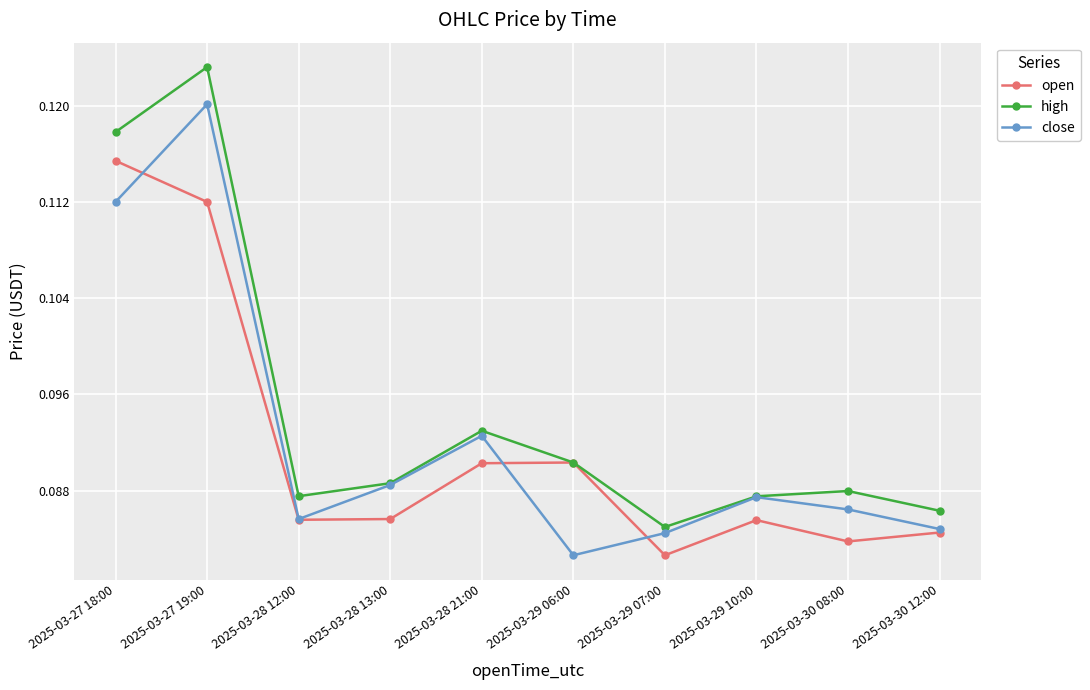

What are all the series names shown in the legend?

open, high, close